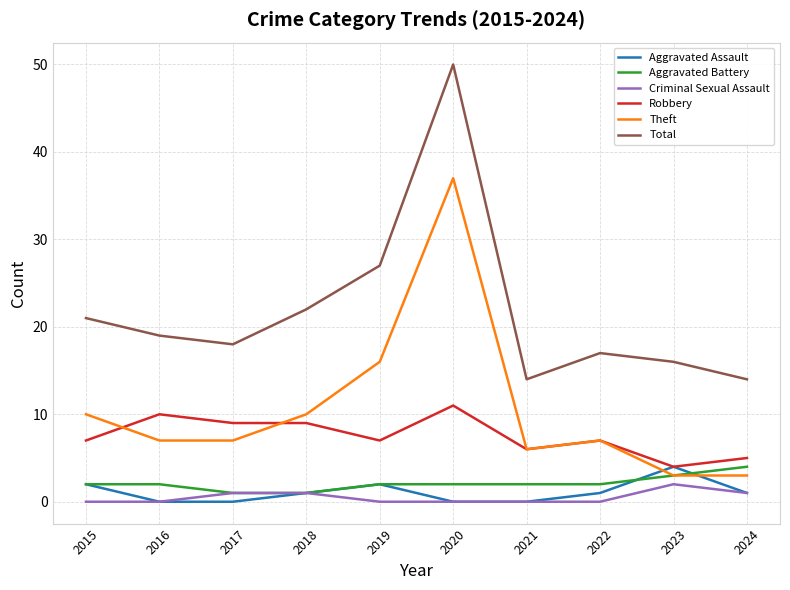

At how many categories does at least one series exceed 2?

10